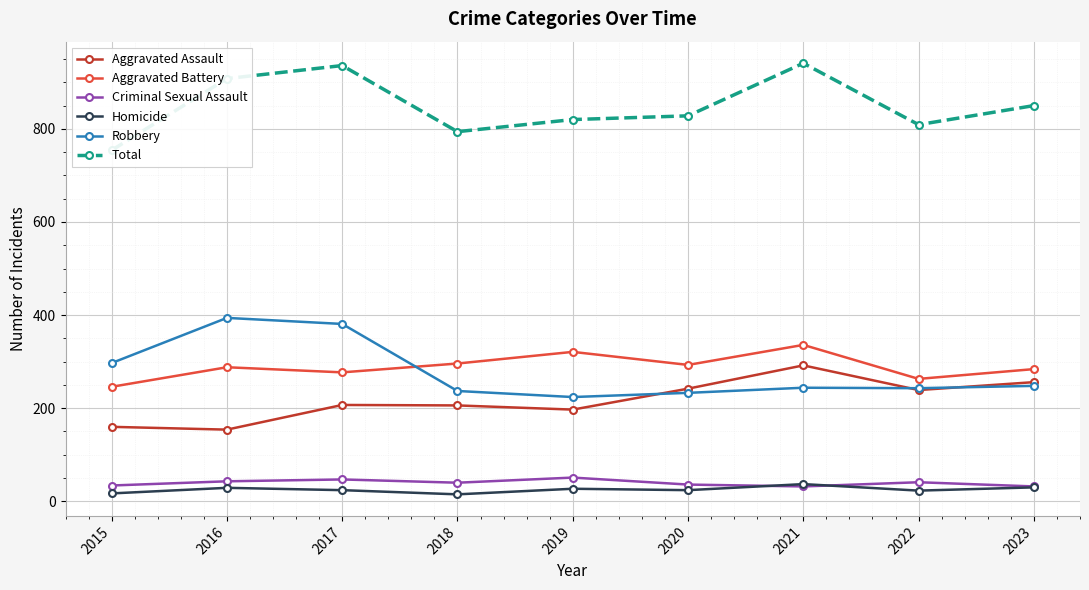

Reading right to left, transcribe all the data shown in this chart.

Aggravated Assault: 2023=256	2022=239	2021=292	2020=242	2019=197	2018=206	2017=207	2016=154	2015=160
Aggravated Battery: 2023=284	2022=263	2021=336	2020=293	2019=321	2018=296	2017=277	2016=288	2015=246
Criminal Sexual Assault: 2023=32	2022=41	2021=32	2020=36	2019=51	2018=40	2017=47	2016=43	2015=34
Homicide: 2023=30	2022=23	2021=37	2020=24	2019=27	2018=15	2017=24	2016=29	2015=17
Robbery: 2023=248	2022=243	2021=244	2020=233	2019=224	2018=237	2017=381	2016=394	2015=297
Total: 2023=850	2022=809	2021=941	2020=828	2019=820	2018=794	2017=936	2016=908	2015=754